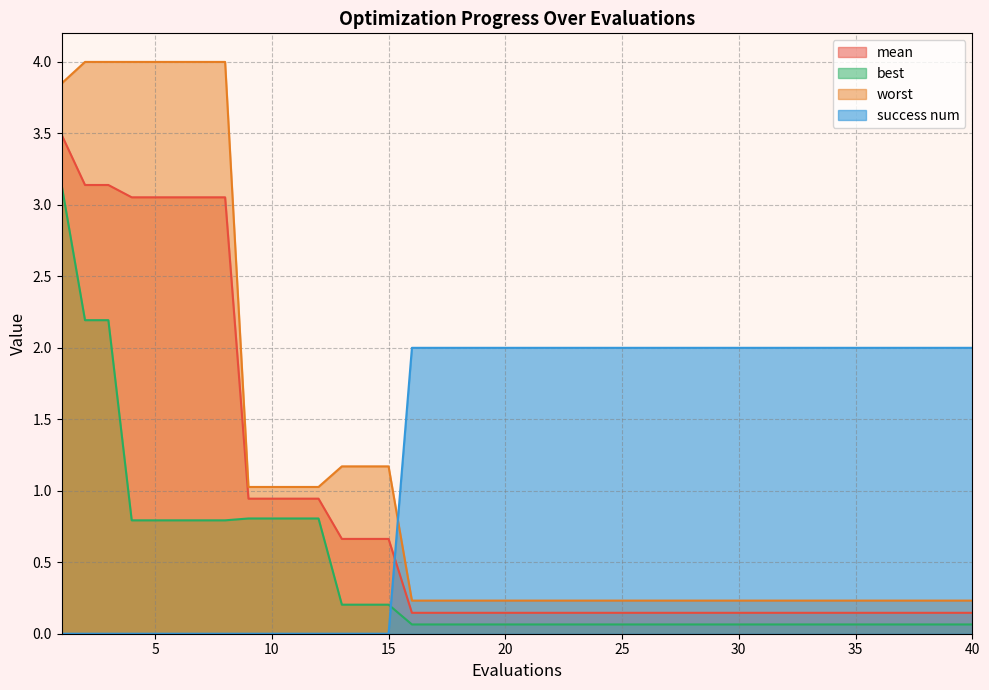

Which series changed the most between 17 and 28?

mean